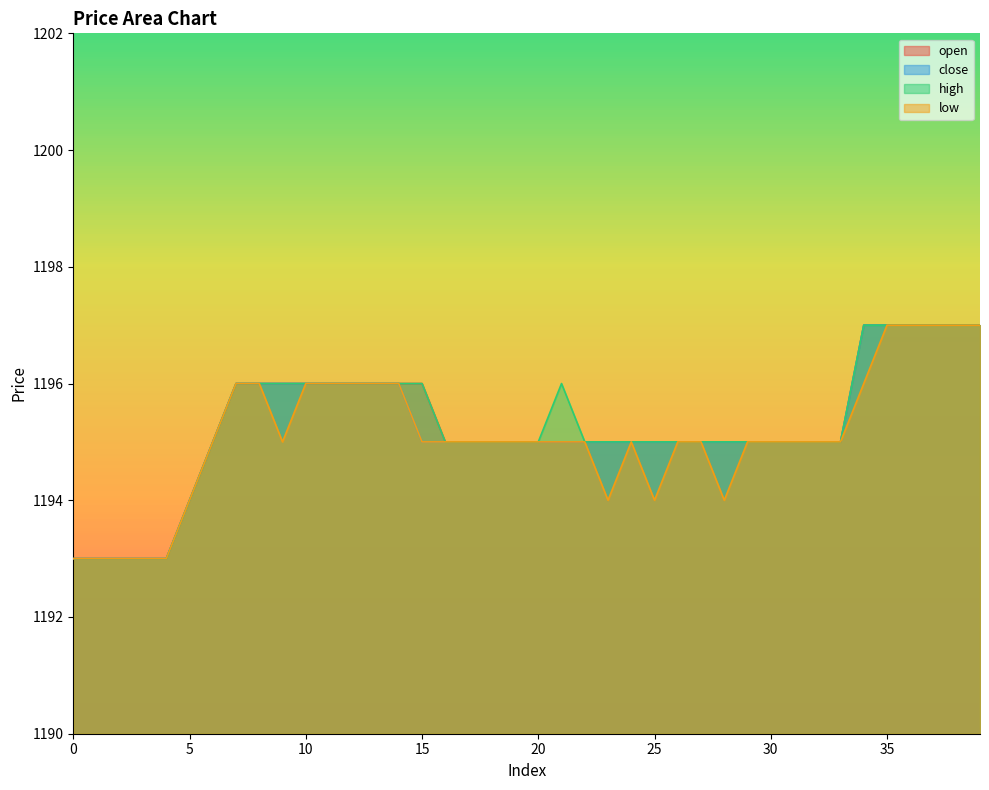

What are all the series names shown in the legend?

open, close, high, low